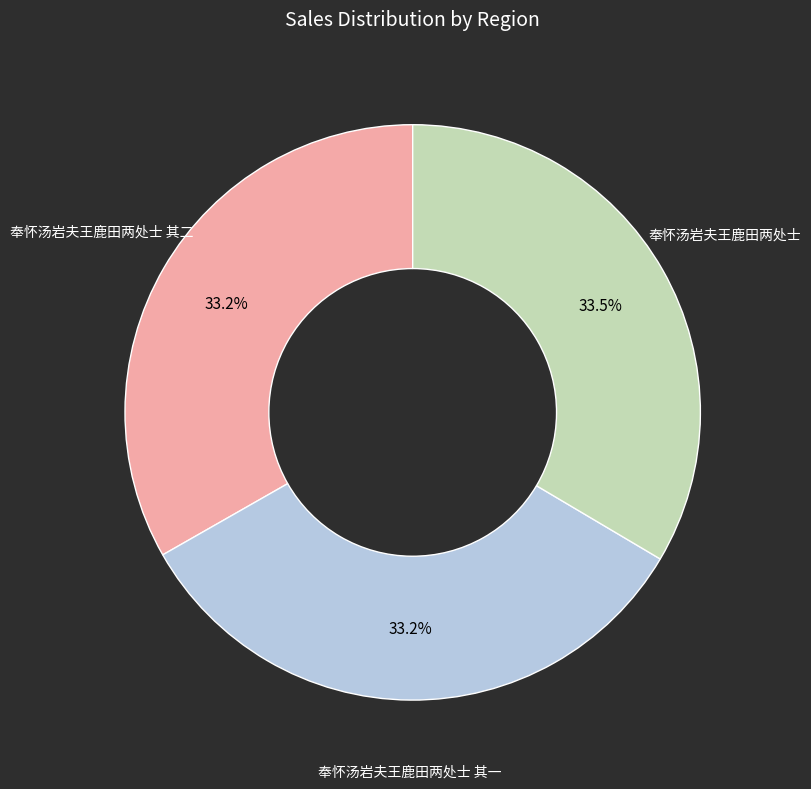

Do 奉怀汤岩夫王鹿田两处士 其一 and 奉怀汤岩夫王鹿田两处士 其二 together represent more than half of the pie?

Yes